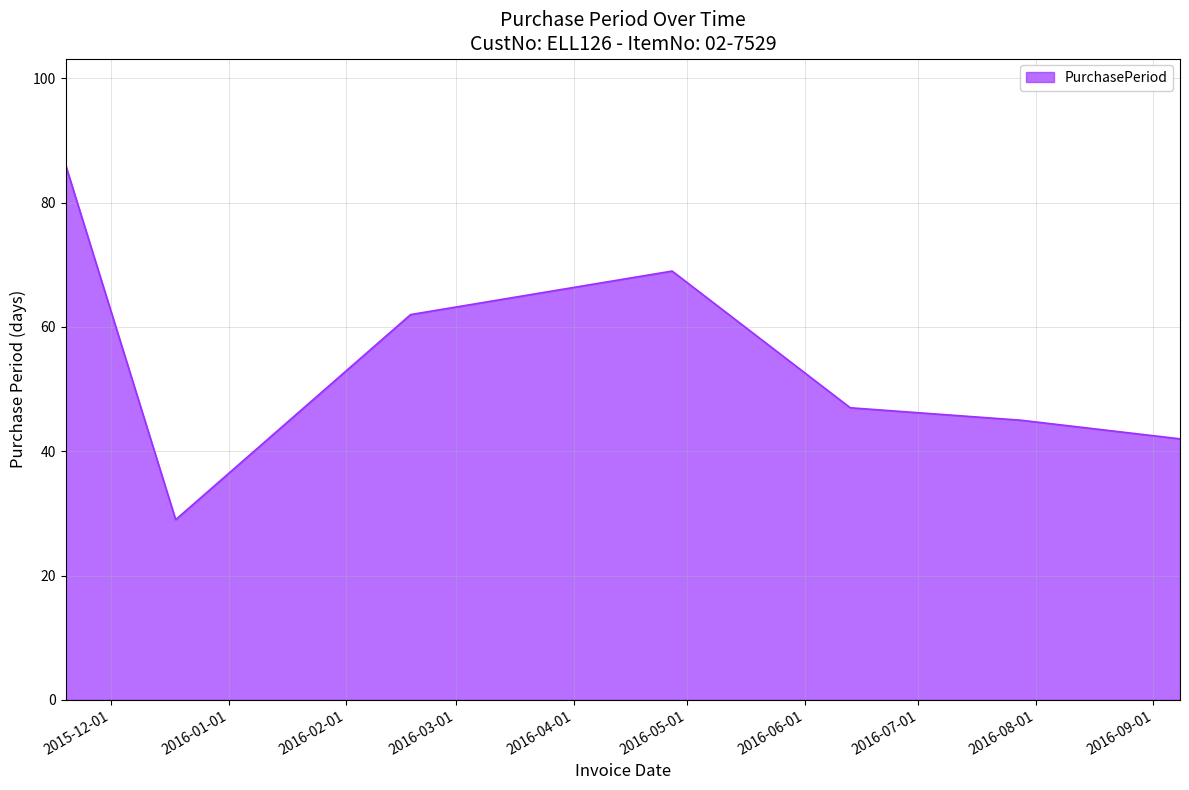

What is the minimum value shown in the chart?

29